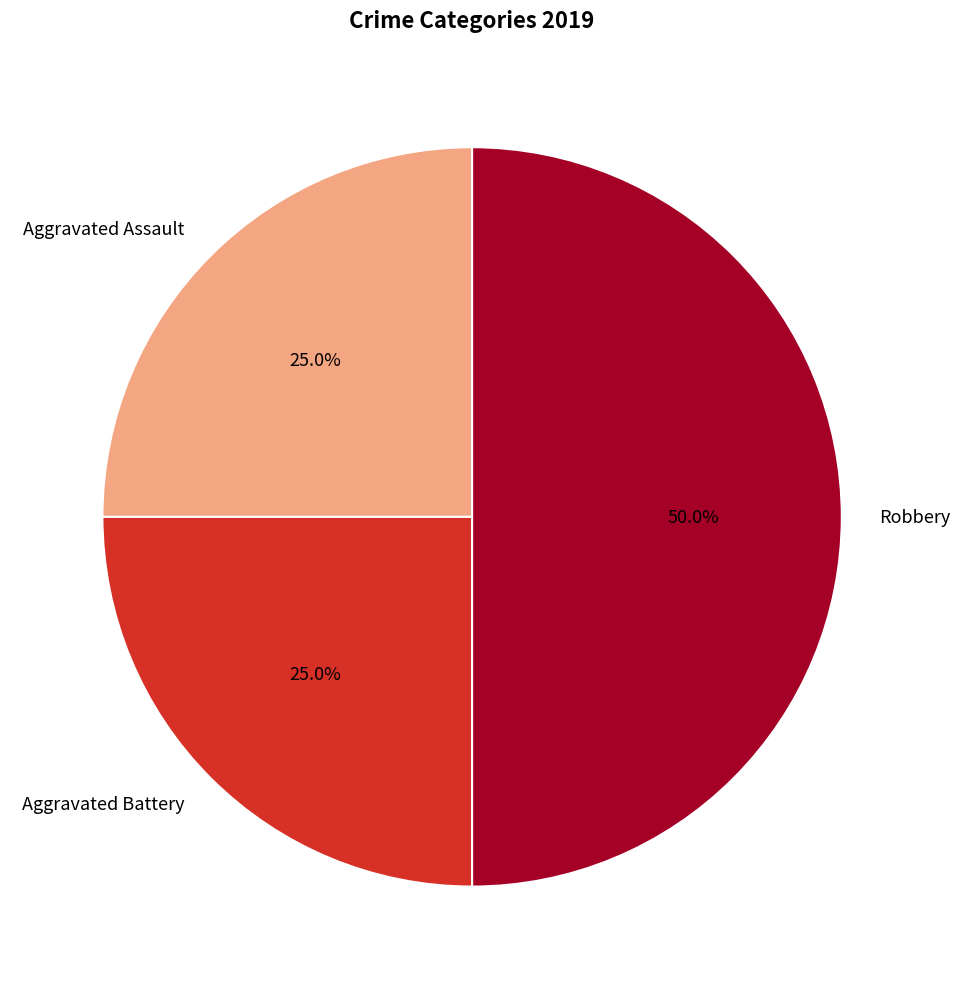

What is the ratio of the value at Robbery to the value at Aggravated Battery?

2.0